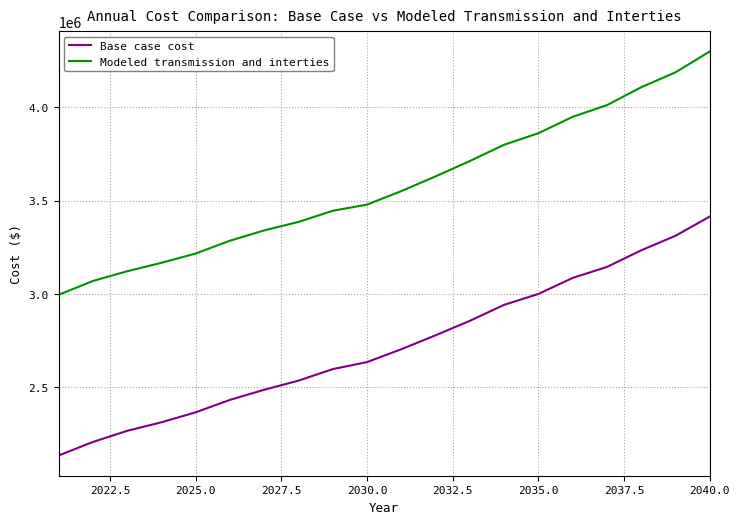

True or false: Base case cost and Modeled transmission and interties intersect in this chart.

False